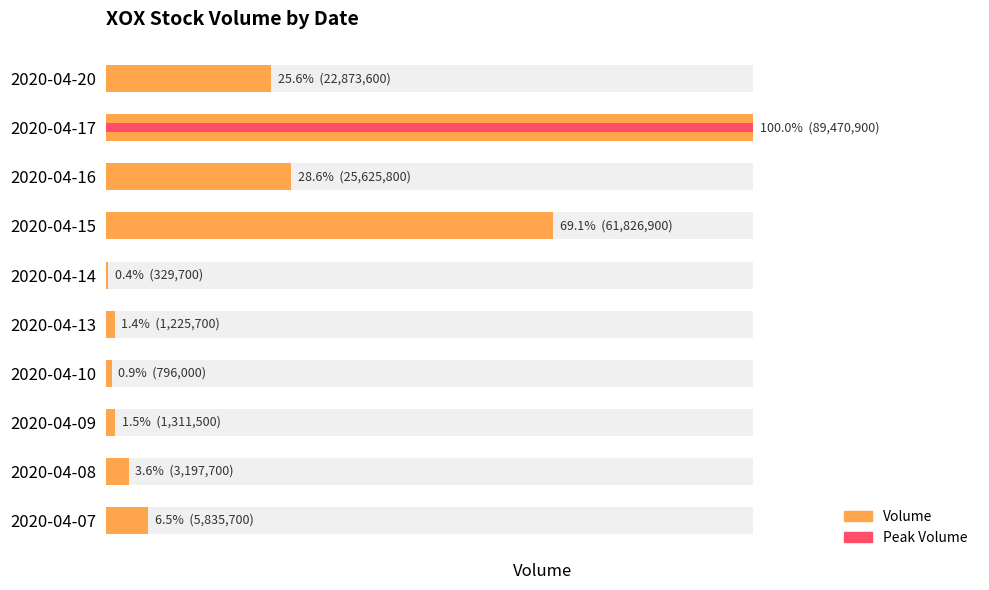

What is the change in value from 2020-04-07 to 2020-04-20?

+17037900